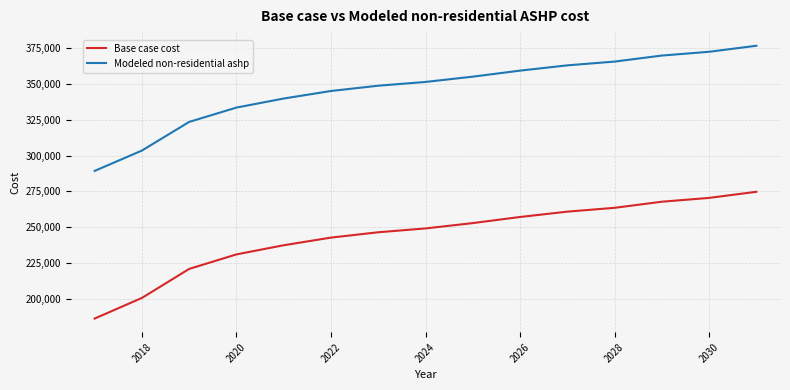

What is the minimum value shown in the chart?

186202.5